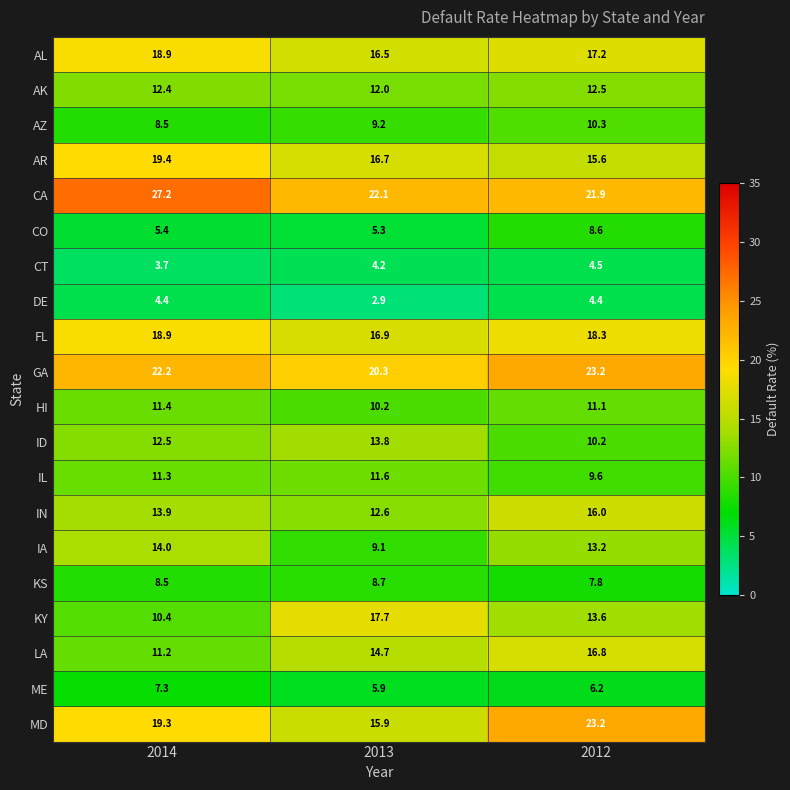

Which series changed the most between 2014 and 2013?

KY